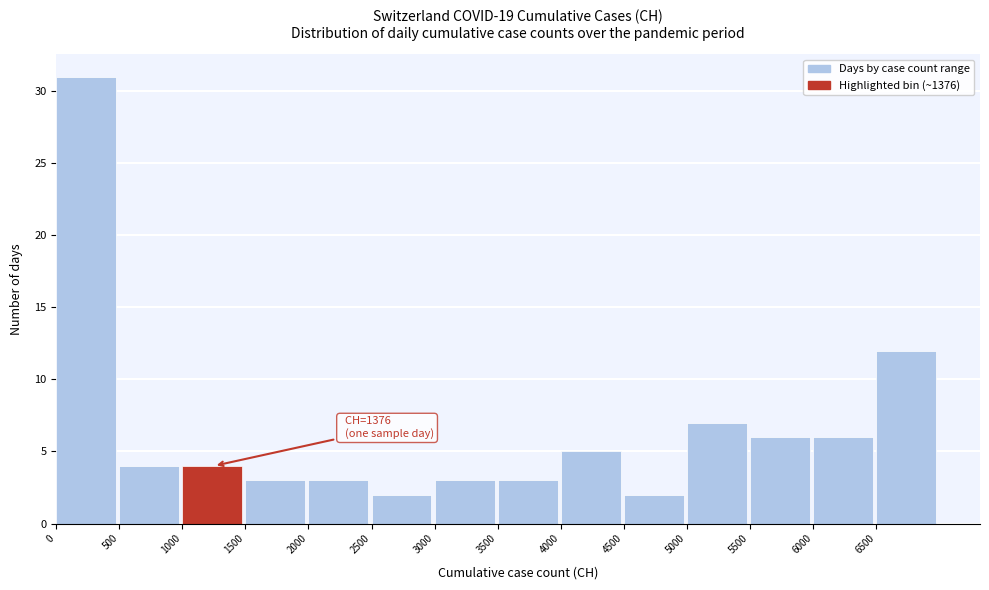

Over which range of the x-axis is the bar tallest?

0 to 500